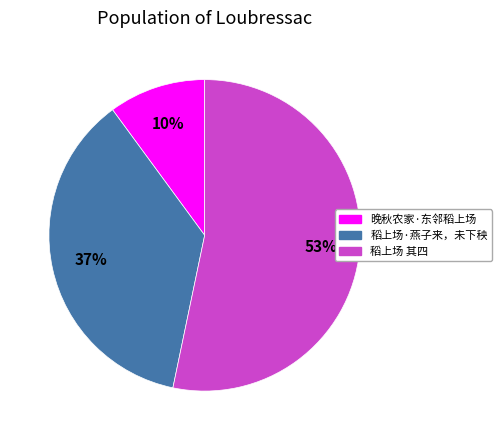

To the nearest percent, what is the average slice percentage?

33%